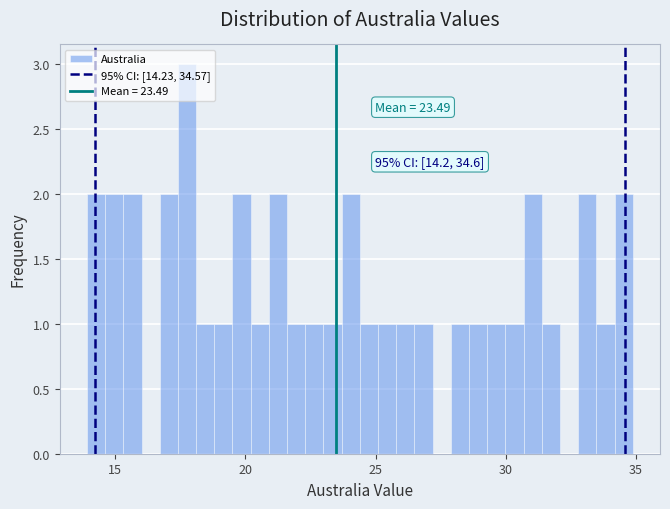

Around what value on the x-axis is the tallest bar? Give the approximate position of its centre, as read against the axis.

18.0